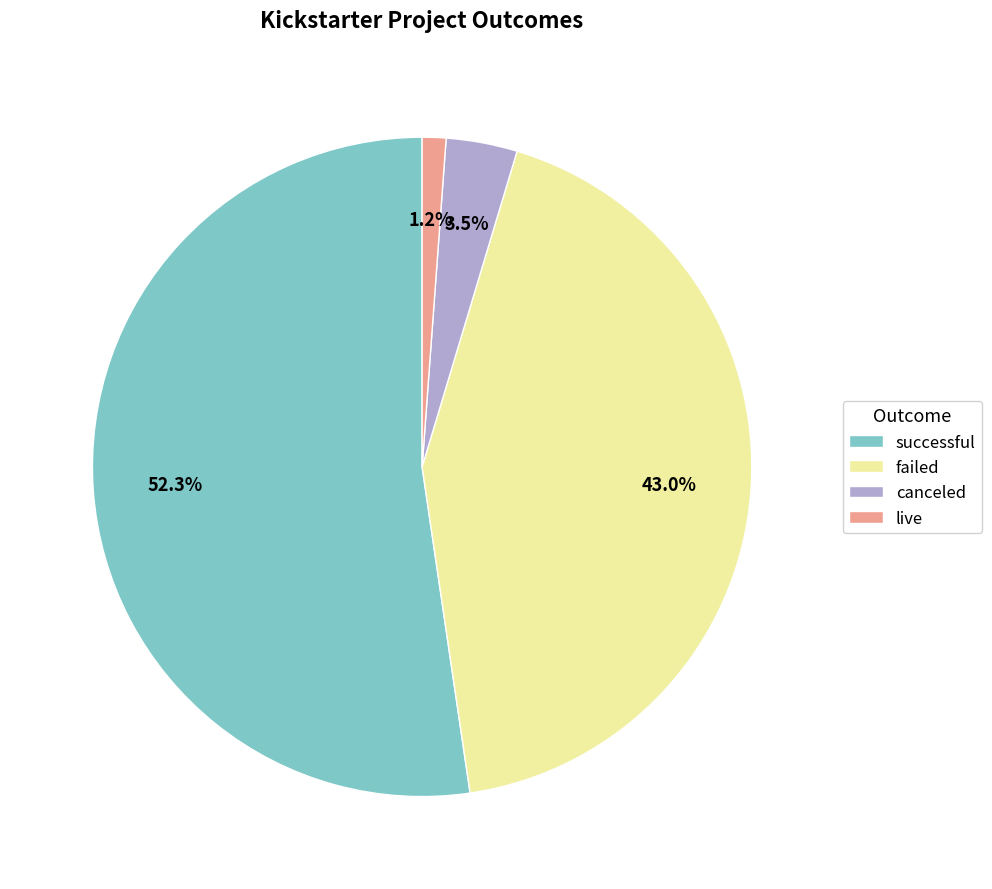

To the nearest percent, what percentage of the pie is failed?

43%